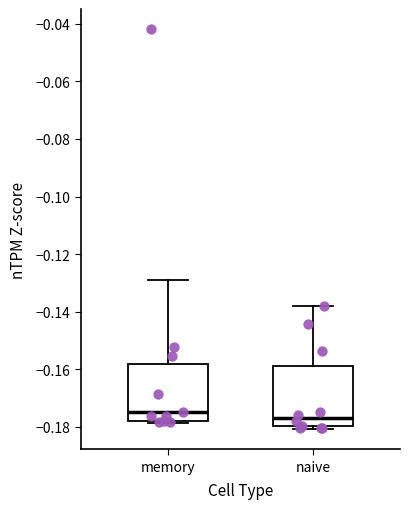

Reading left to right, transcribe this box plot: for each box, give where its median line is, the range the box spans, and where its two whiskers end, as read against the y-axis. The values are not printed on the chart, so give them approximately, as read against the axis.

memory: median -0.174, box -0.178 to -0.158, whiskers -0.178 to -0.128
naive: median -0.176, box -0.180 to -0.158, whiskers -0.180 (just below the box's lower edge) to -0.138